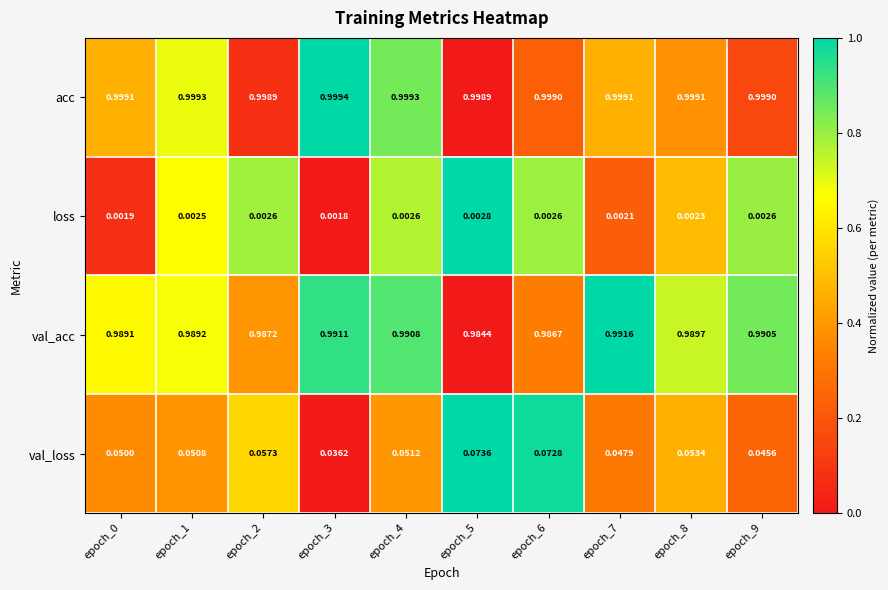

Which series changed the most between epoch_1 and epoch_9?

val_loss